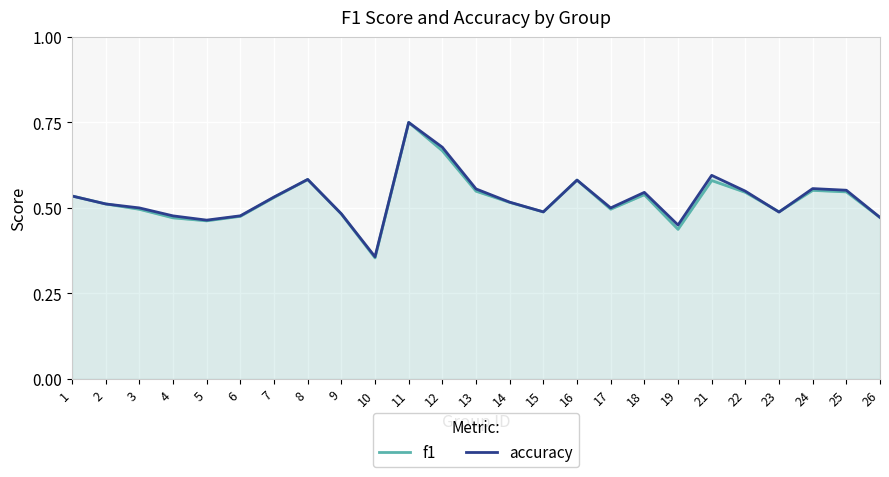

Is the value of accuracy at 13 greater than the value of f1 at 12?

No